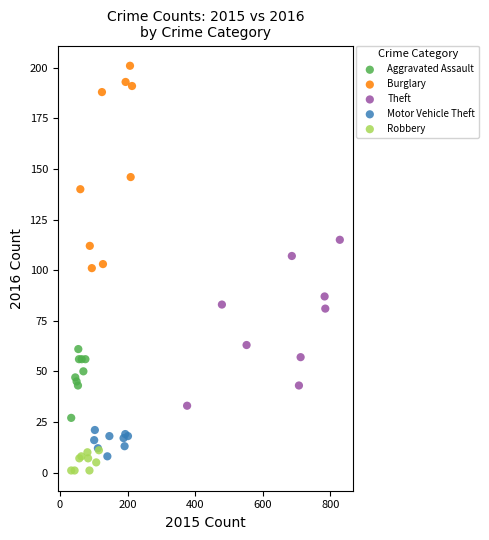

What are all the series names shown in the legend?

Aggravated Assault, Burglary, Theft, Motor Vehicle Theft, Robbery